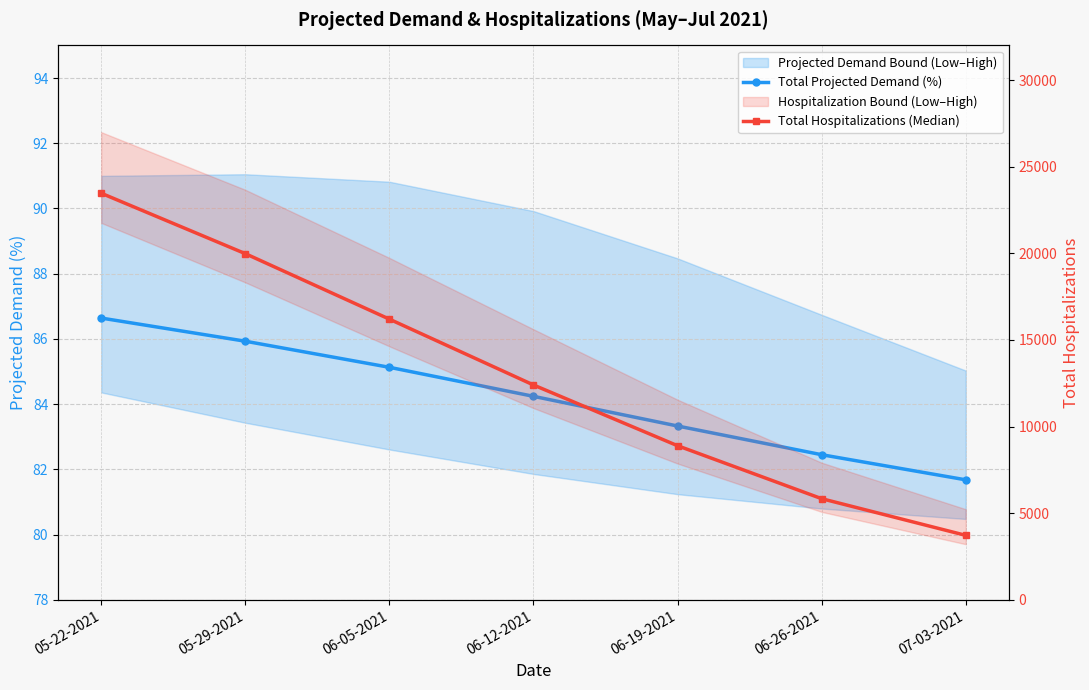

The value of Total Projected Demand (%) at 06-12-2021 is 37.5. True or false?

False